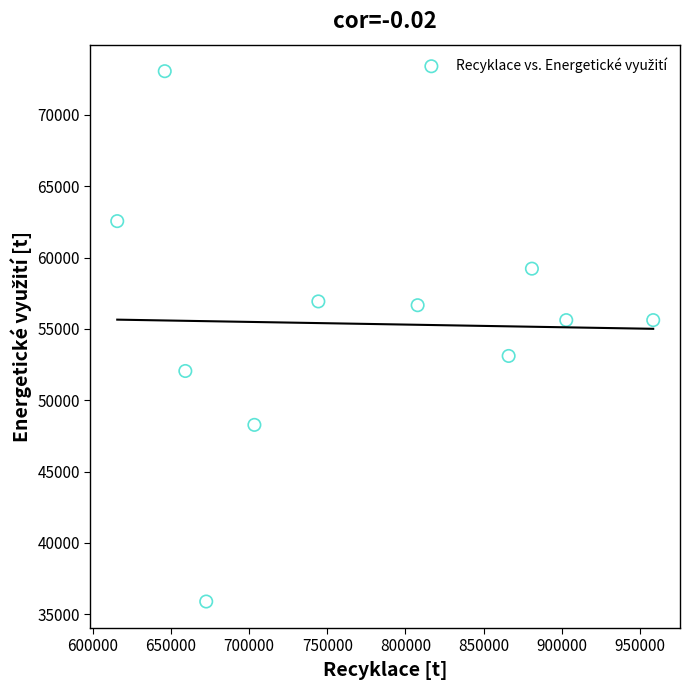

What is the average X value?

768821.0